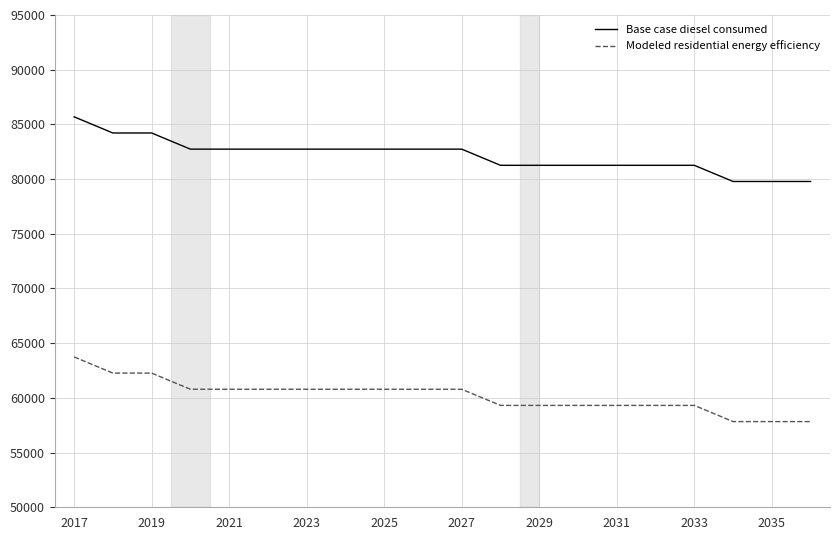

Rank the series by their average value, from lowest to highest.

Modeled residential energy efficiency, Base case diesel consumed